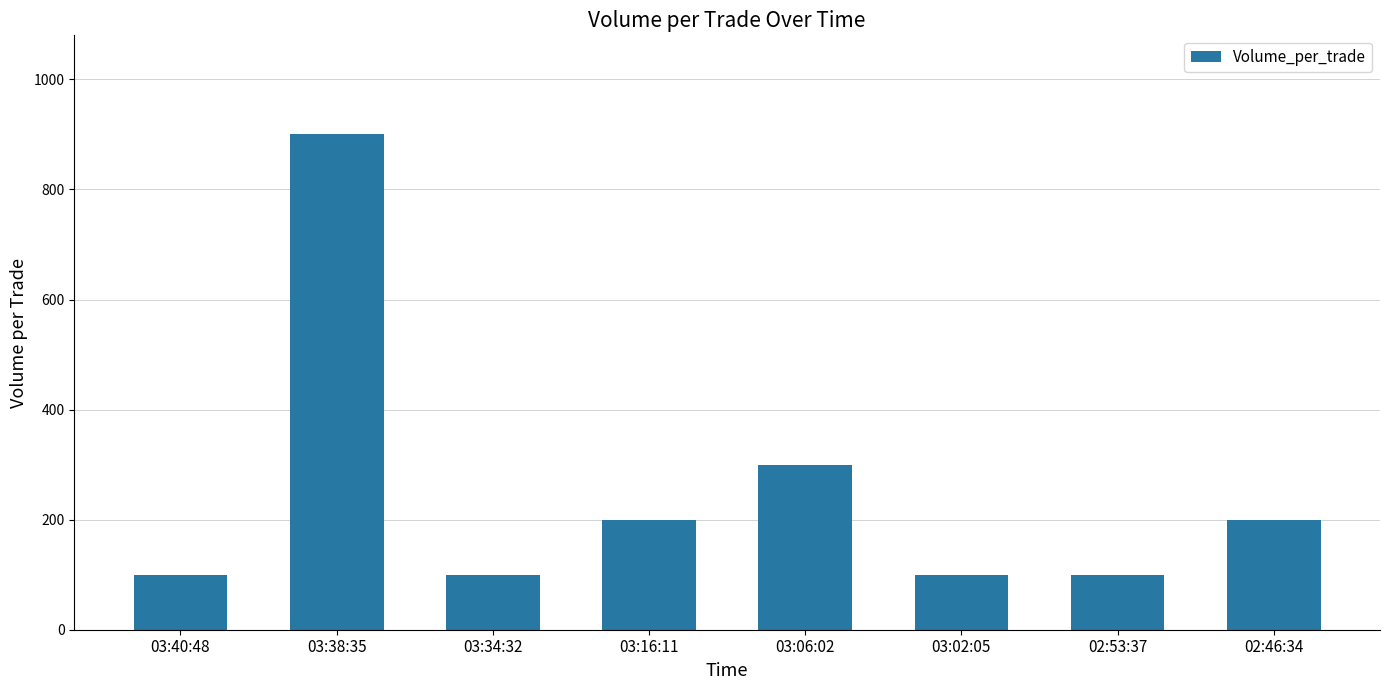

What is the average value?

250